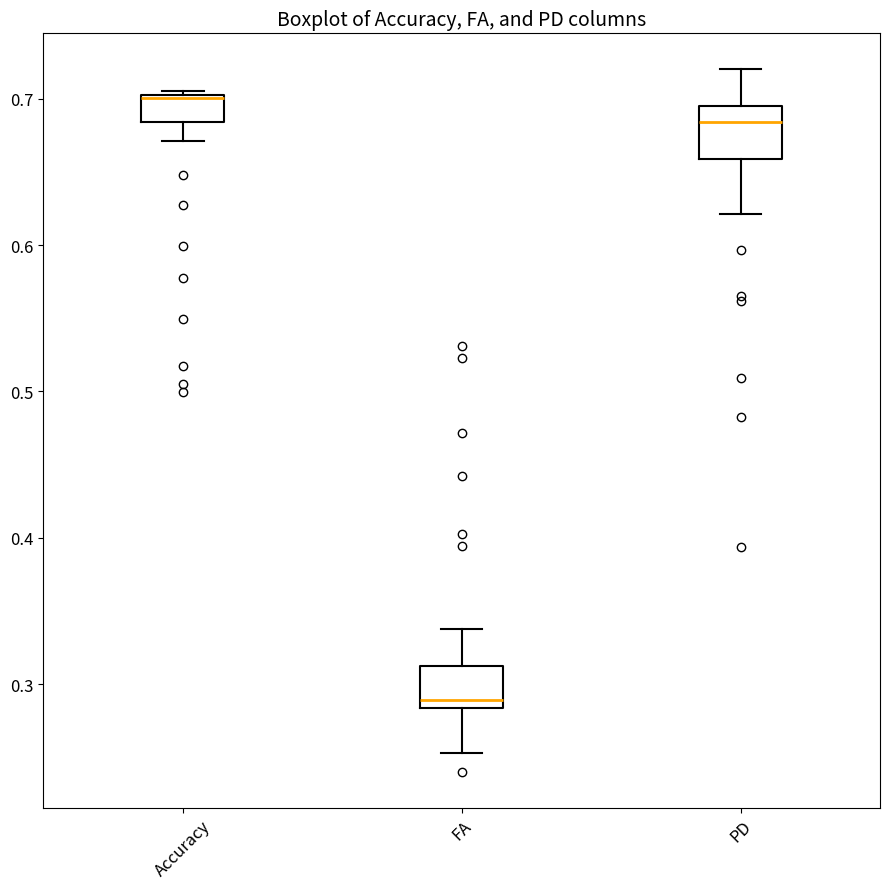

Which box's median line is the highest?

Accuracy